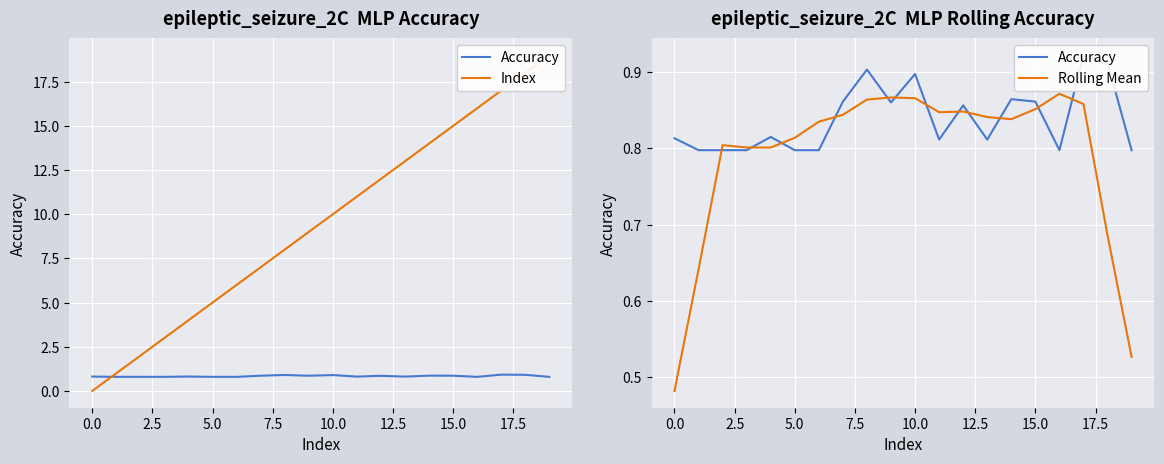

True or false: Rolling Mean has a value of 0.9 at 10.

True